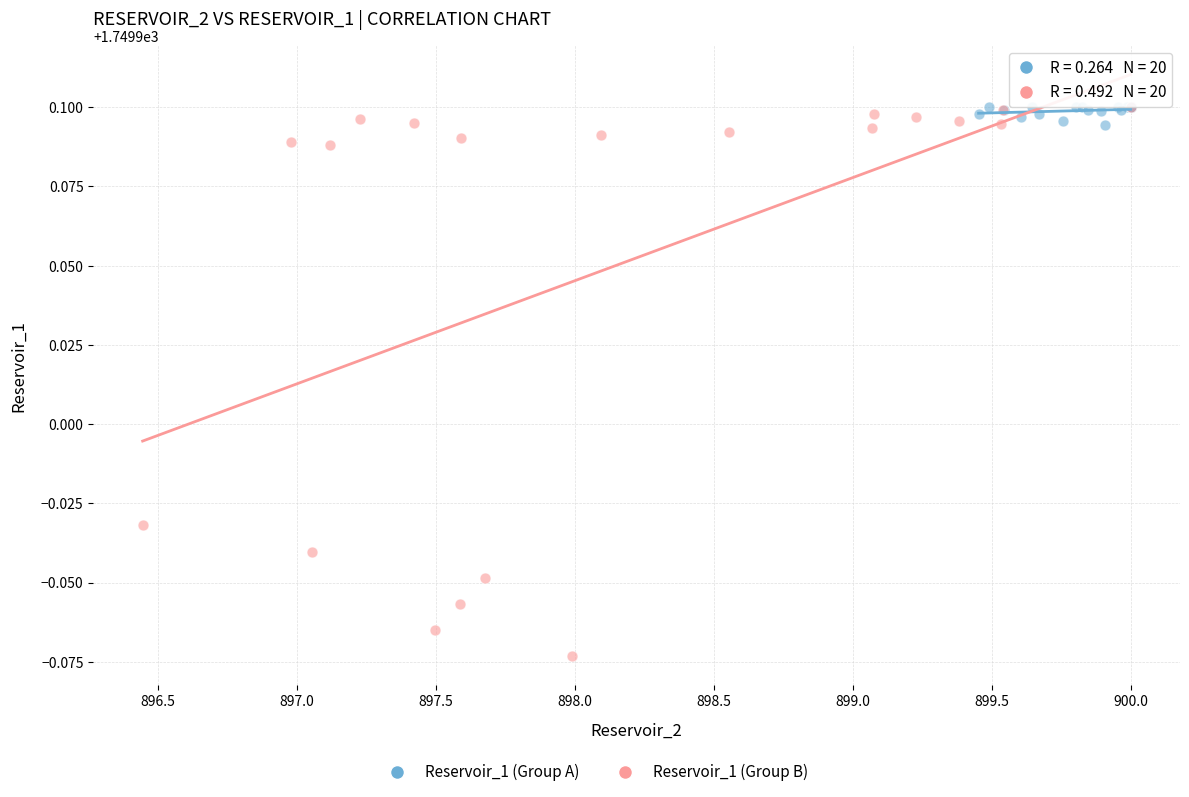

Which series reaches the minimum Y coordinate?

Reservoir_1 (Group B)